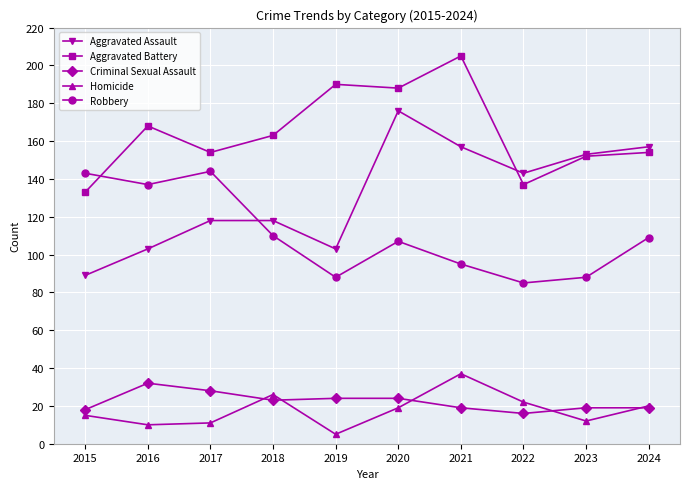

What is the difference between the maximum and minimum values in the Criminal Sexual Assault series?

16